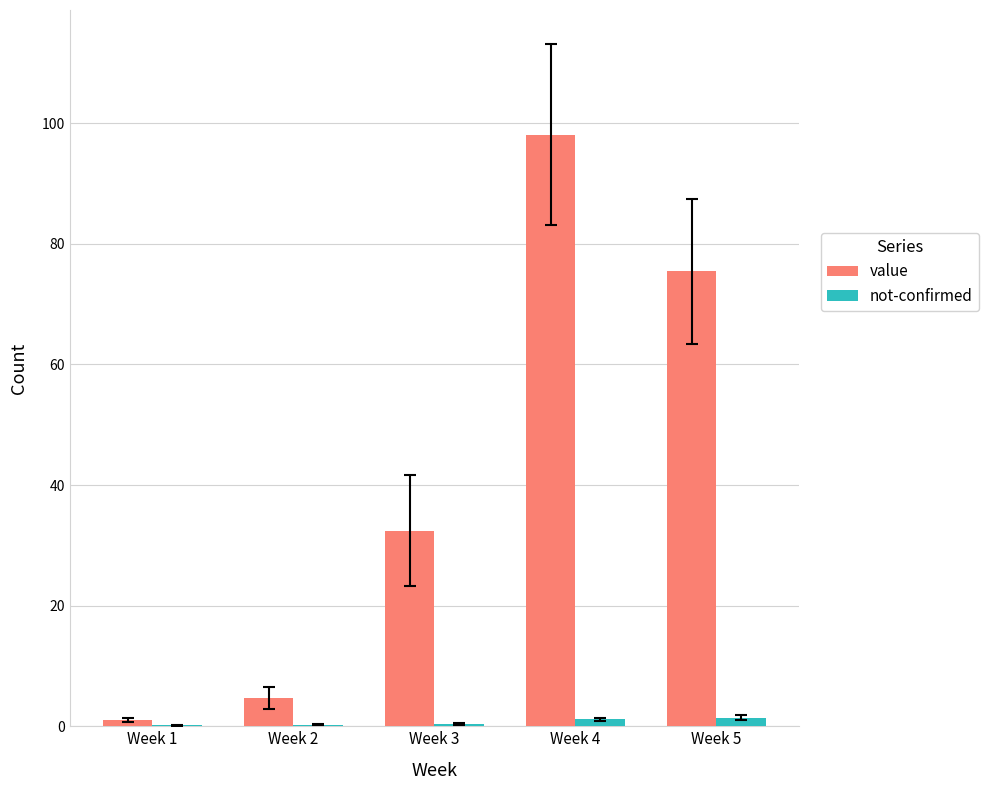

Which series has the largest total across all categories?

value